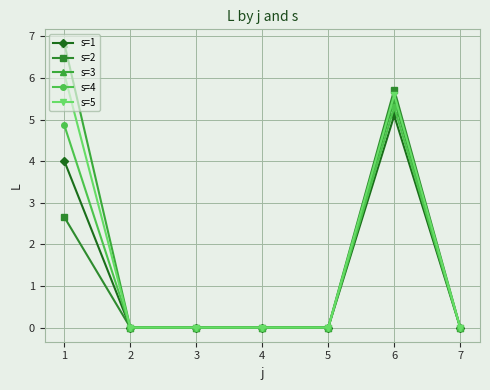

Count the s=4 values in the range 0 to 4.

5